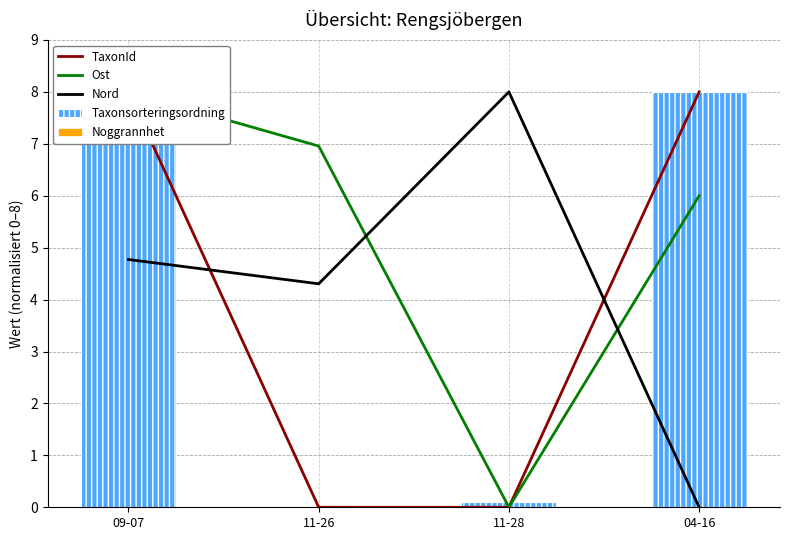

What is the difference between the Taxonsorteringsordning values at 09-07 and 11-28?

7.8